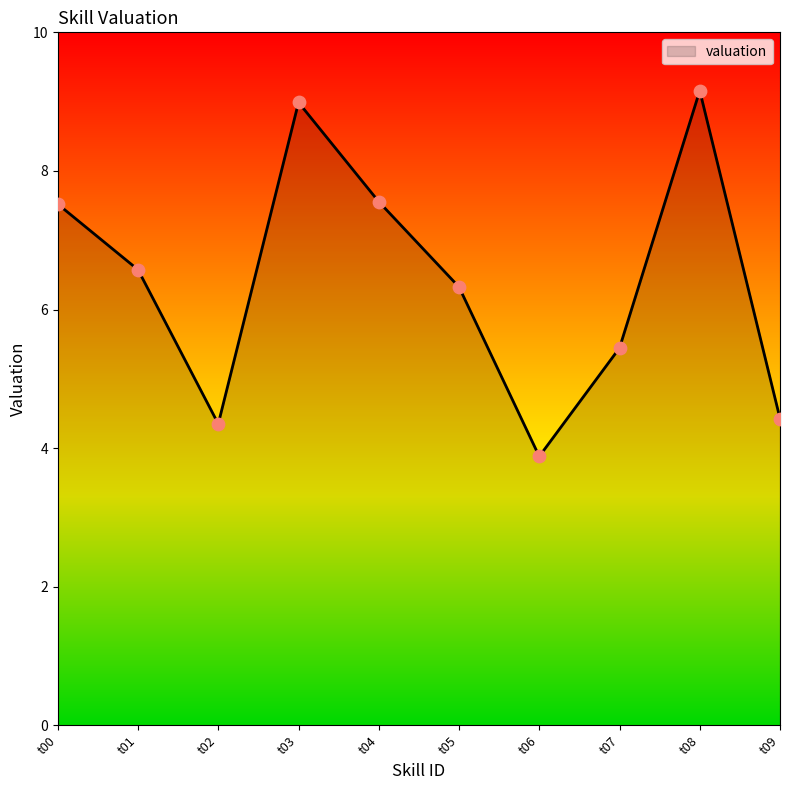

Which has a higher value, t01 or t08?

t08